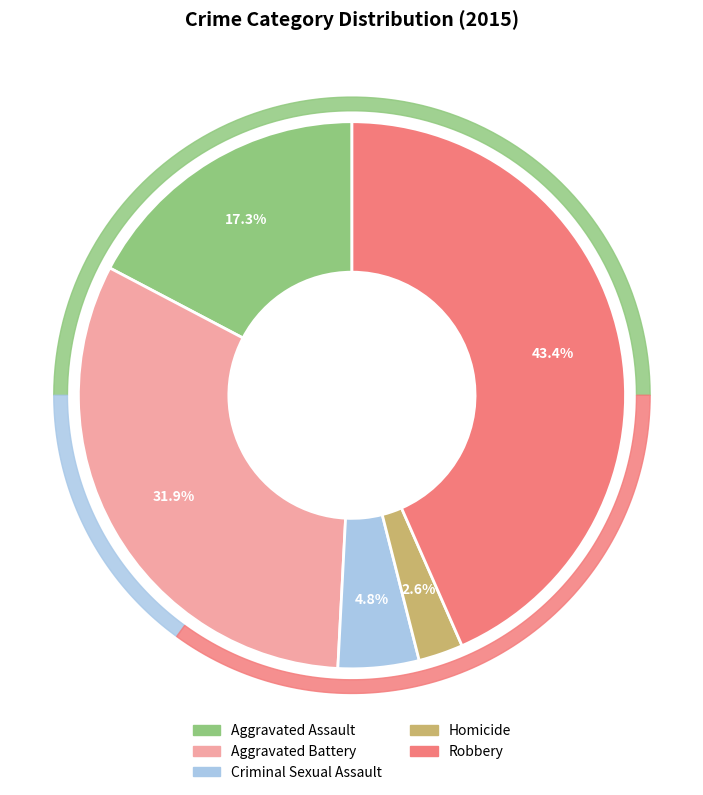

True or false: Homicide accounts for 1% of the total.

False